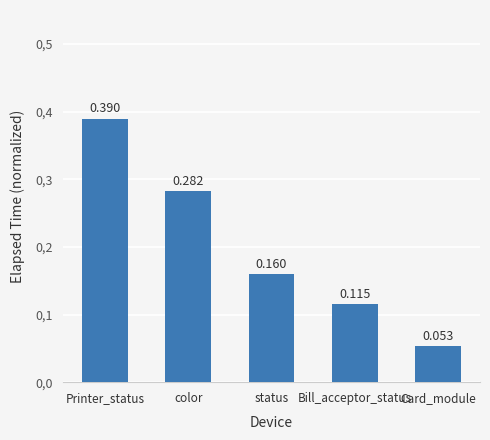

What is the difference between the maximum and second lowest values?

0.3